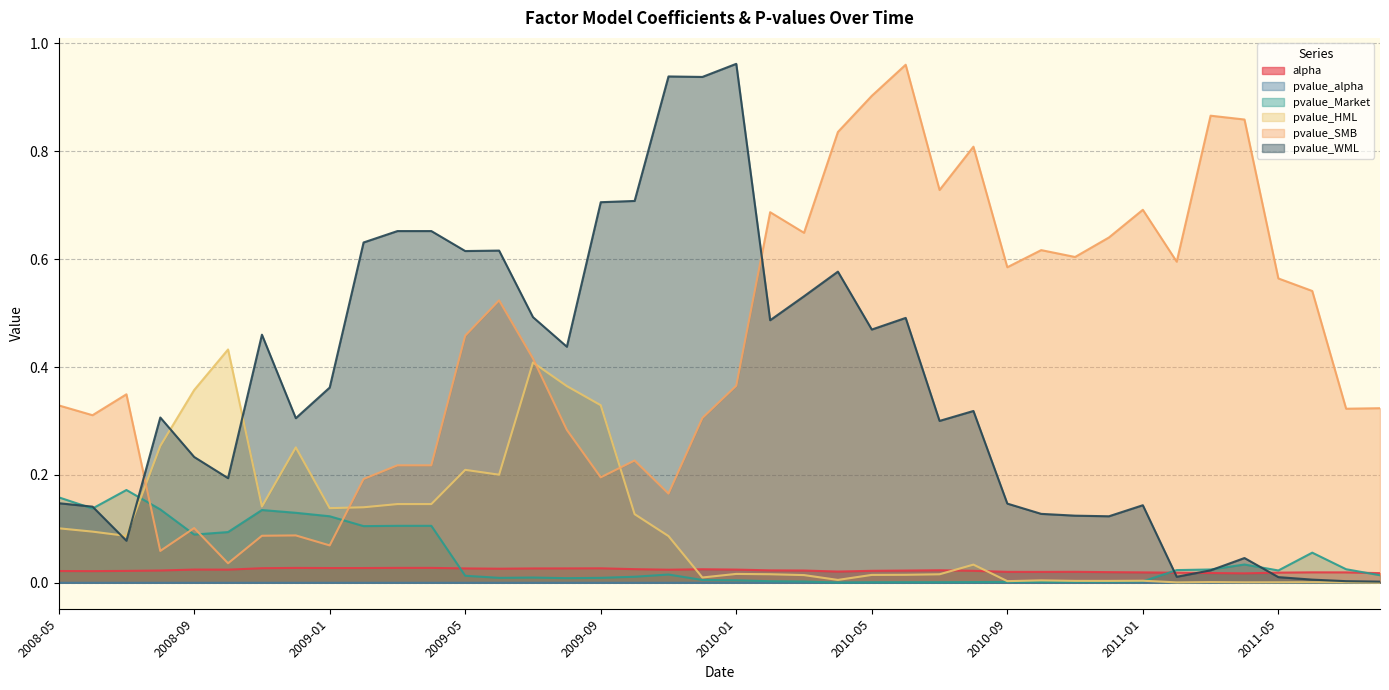

Reading right to left, list all the values displayed in this chart.

alpha: 0.0	0.0	0.0	0.0	0.0	0.0	0.0	0.0	0.0	0.0	0.0	0.0	0.0	0.0	0.0	0.0	0.0	0.0	0.0	0.0	0.0	0.0	0.0	0.0	0.0	0.0	0.0	0.0	0.0	0.0	0.0	0.0	0.0	0.0	0.0	0.0	0.0	0.0	0.0	0.0
pvalue_alpha: 0.0	0.0	0.0	0.0	0.0	0.0	0.0	0.0	0.0	0.0	0.0	0.0	0.0	0.0	0.0	0.0	0.0	0.0	0.0	0.0	0.0	0.0	0.0	0.0	0.0	0.0	0.0	0.0	0.0	0.0	0.0	0.0	0.0	0.0	0.0	0.0	0.0	0.0	0.0	0.0
pvalue_Market: 0.0	0.0	0.1	0.0	0.0	0.0	0.0	0.0	0.0	0.0	0.0	0.0	0.0	0.0	0.0	0.0	0.0	0.0	0.0	0.0	0.0	0.0	0.0	0.0	0.0	0.0	0.0	0.0	0.1	0.1	0.1	0.1	0.1	0.1	0.1	0.1	0.1	0.2	0.1	0.2
pvalue_HML: 0.0	0.0	0.0	0.0	0.0	0.0	0.0	0.0	0.0	0.0	0.0	0.0	0.0	0.0	0.0	0.0	0.0	0.0	0.0	0.0	0.0	0.1	0.1	0.3	0.4	0.4	0.2	0.2	0.1	0.1	0.1	0.1	0.3	0.1	0.4	0.4	0.3	0.1	0.1	0.1
pvalue_SMB: 0.3	0.3	0.5	0.6	0.9	0.9	0.6	0.7	0.6	0.6	0.6	0.6	0.8	0.7	1.0	0.9	0.8	0.6	0.7	0.4	0.3	0.2	0.2	0.2	0.3	0.4	0.5	0.5	0.2	0.2	0.2	0.1	0.1	0.1	0.0	0.1	0.1	0.3	0.3	0.3
pvalue_WML: 0.0	0.0	0.0	0.0	0.0	0.0	0.0	0.1	0.1	0.1	0.1	0.1	0.3	0.3	0.5	0.5	0.6	0.5	0.5	1.0	0.9	0.9	0.7	0.7	0.4	0.5	0.6	0.6	0.7	0.7	0.6	0.4	0.3	0.5	0.2	0.2	0.3	0.1	0.1	0.1